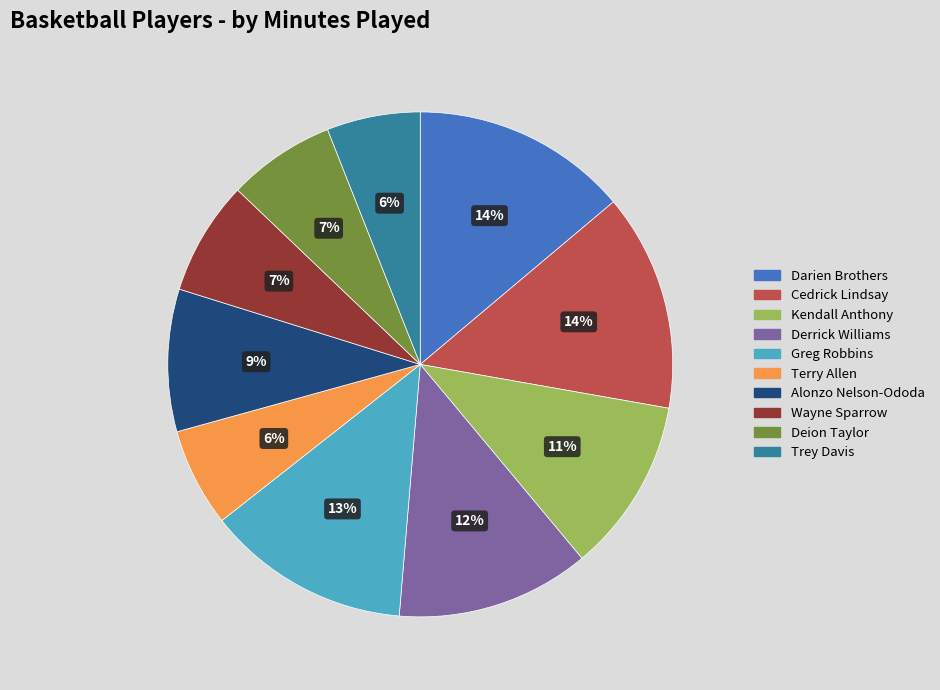

To the nearest percent, what is the average slice percentage?

10%